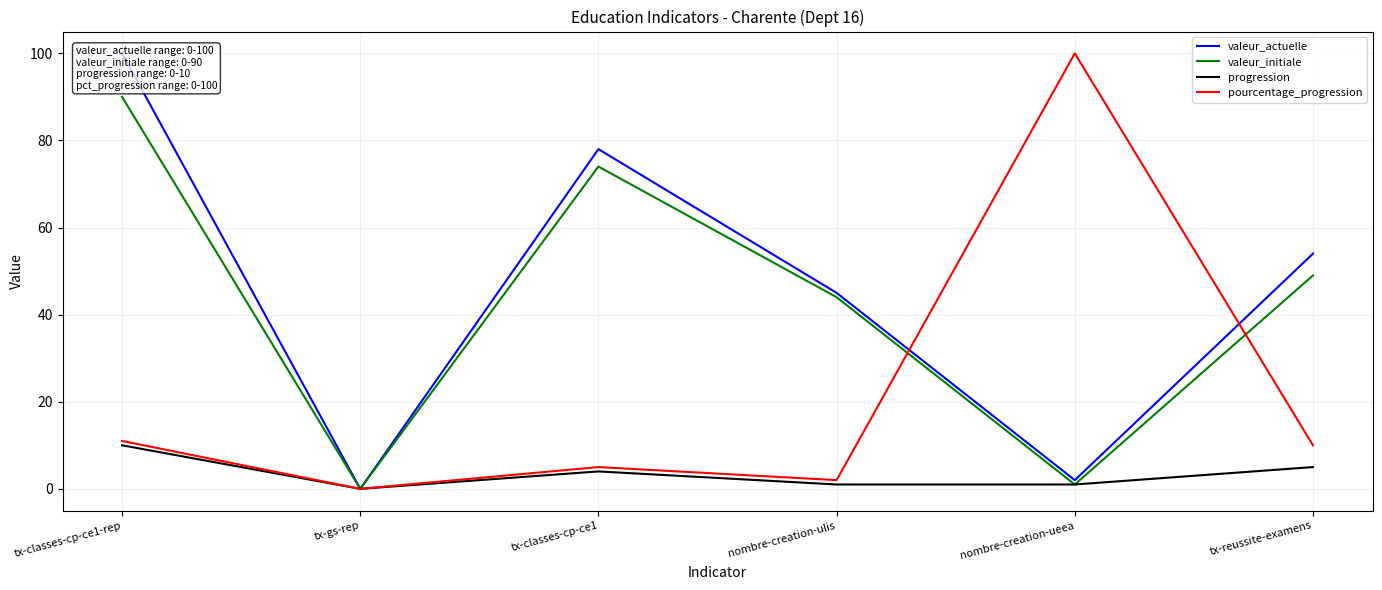

Reading left to right, list all the values displayed in this chart.

valeur_actuelle: tx-classes-cp-ce1-rep=100	tx-gs-rep=0	tx-classes-cp-ce1=78	nombre-creation-ulis=45	nombre-creation-ueea=2	tx-reussite-examens=54
valeur_initiale: tx-classes-cp-ce1-rep=90	tx-gs-rep=0	tx-classes-cp-ce1=74	nombre-creation-ulis=44	nombre-creation-ueea=1	tx-reussite-examens=49
progression: tx-classes-cp-ce1-rep=10	tx-gs-rep=0	tx-classes-cp-ce1=4	nombre-creation-ulis=1	nombre-creation-ueea=1	tx-reussite-examens=5
pourcentage_progression: tx-classes-cp-ce1-rep=11	tx-gs-rep=0	tx-classes-cp-ce1=5	nombre-creation-ulis=2	nombre-creation-ueea=100	tx-reussite-examens=10